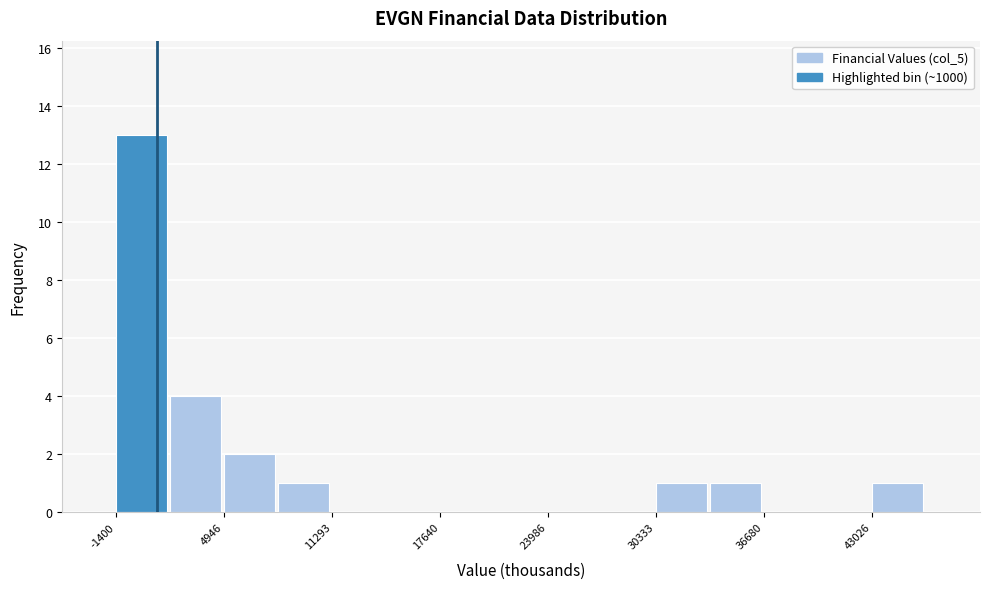

Around what value on the x-axis is the tallest bar? Give the approximate position of its centre, as read against the axis.

0